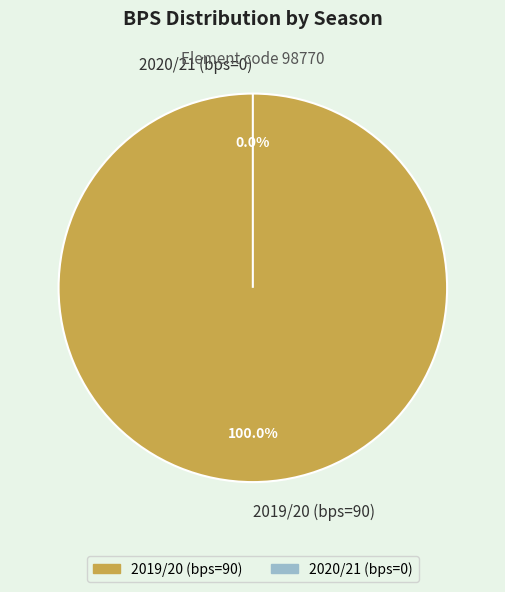

Which slice is the smallest?

2020/21 (bps=0)